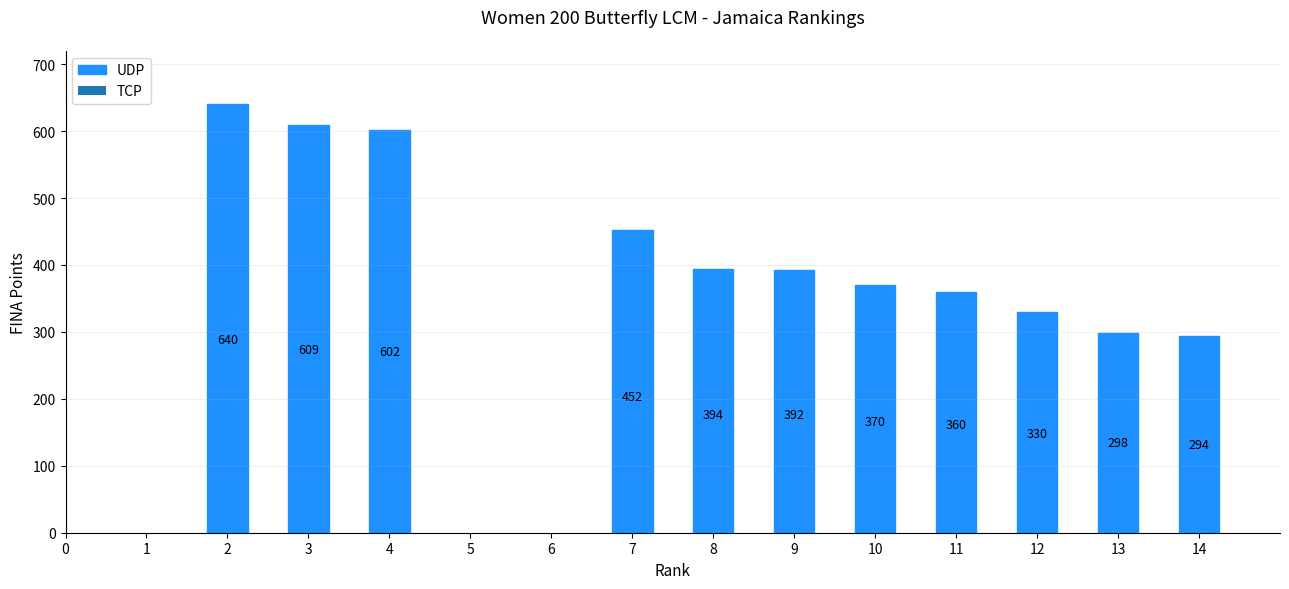

Reading right to left, transcribe all the data shown in this chart.

294	298	330	360	370	392	394	452	602	609	640